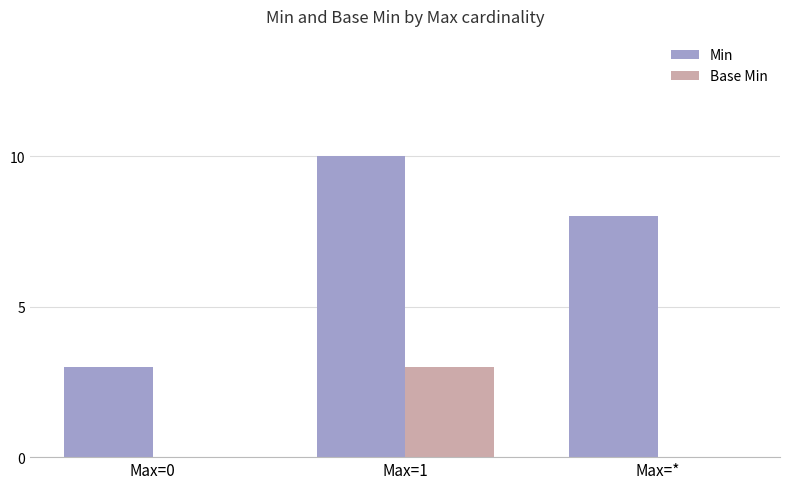

Reading right to left, extract all data points from this chart.

Min: Max=*=8	Max=1=10	Max=0=3
Base Min: Max=*=0	Max=1=3	Max=0=0